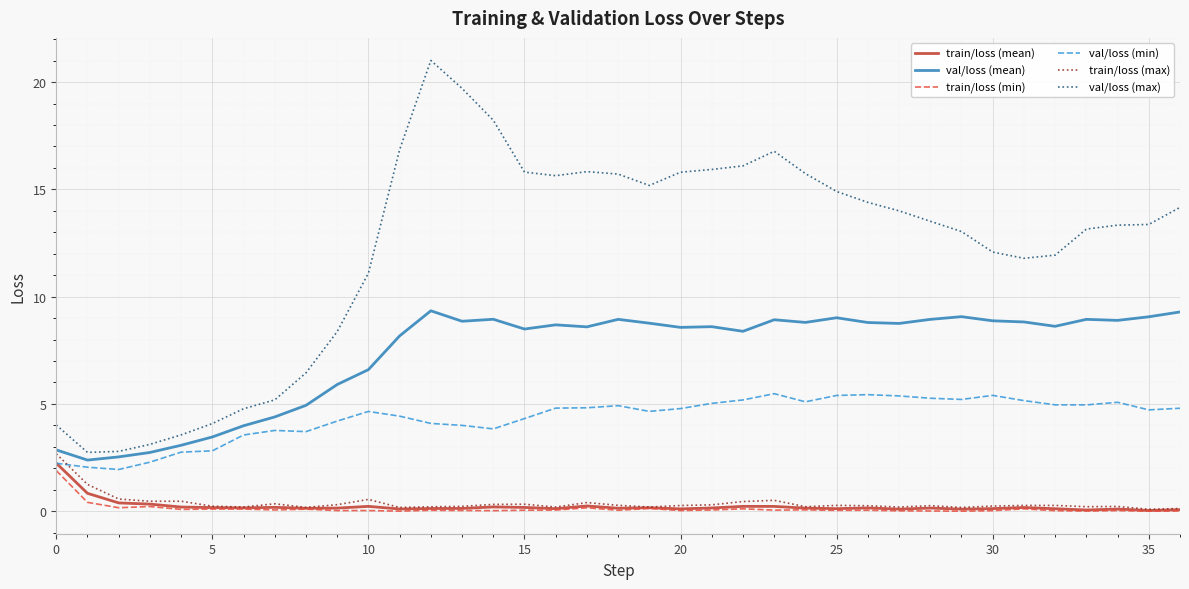

Which series has the largest total across all categories?

val/loss (max)